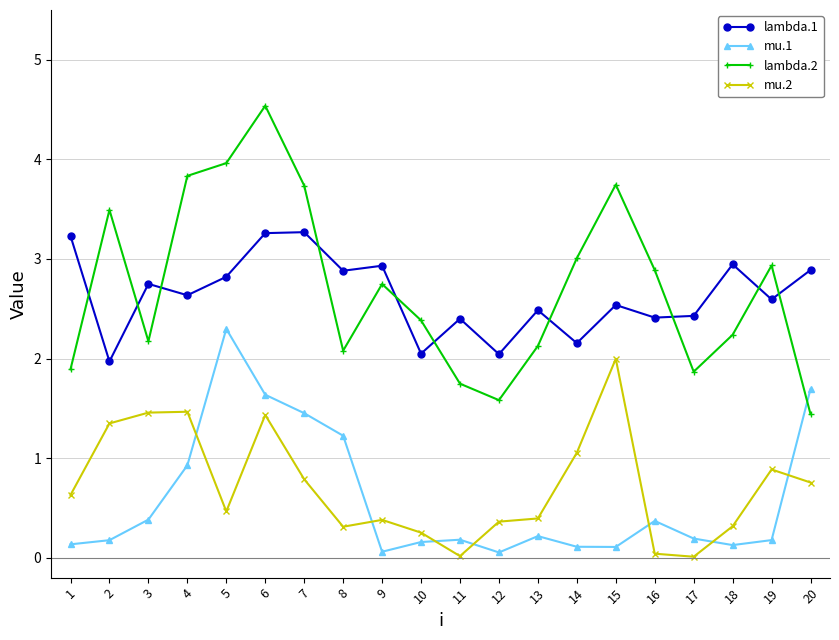

Does the chart have visible grid lines?

Yes